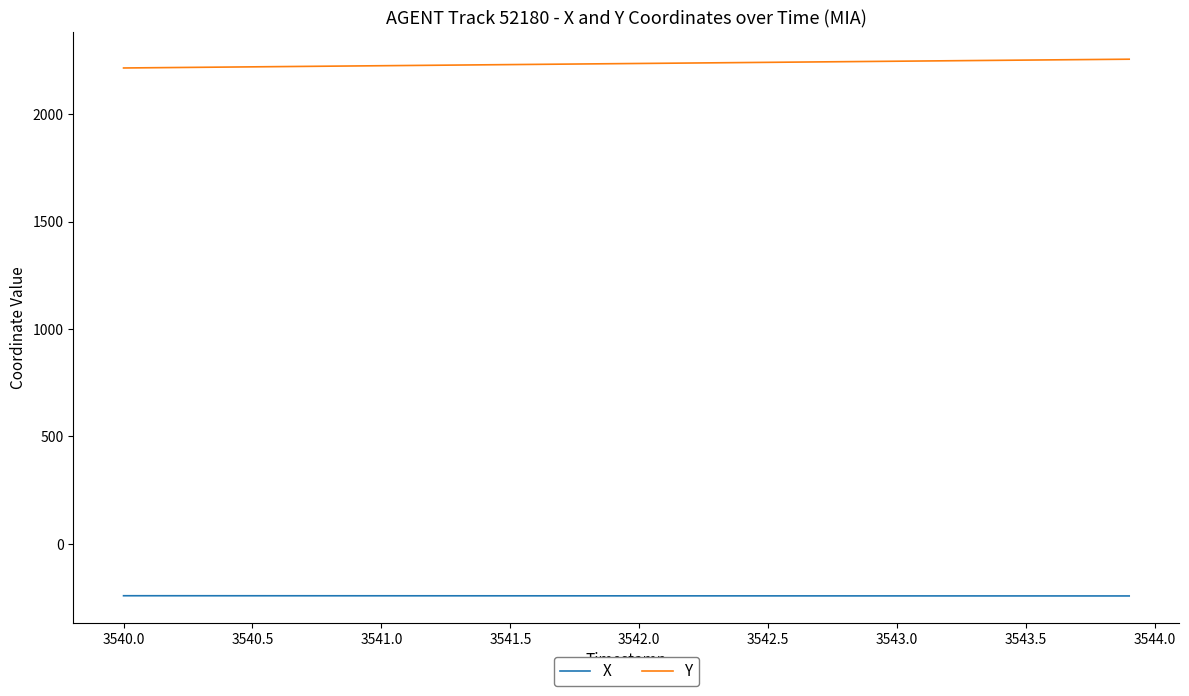

List the series in order of their overall mean, lowest first.

X, Y